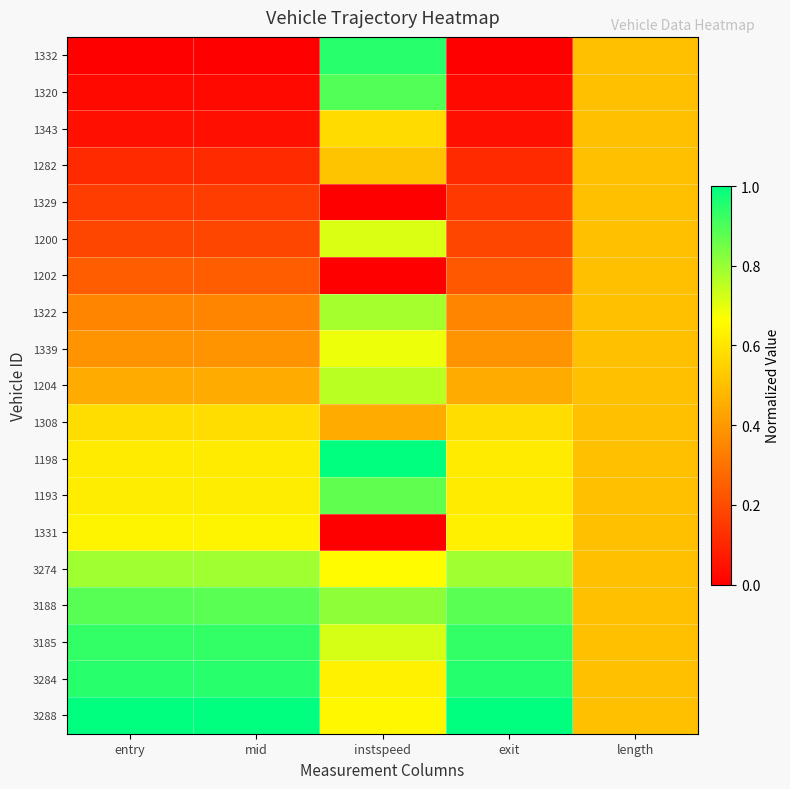

At which category is the sum across all series the highest?

instspeed